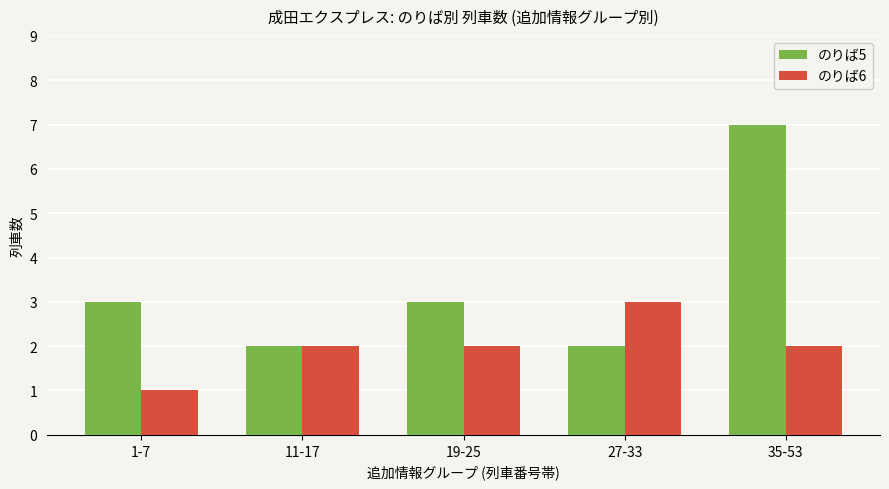

The value of のりば5 at 1-7 is 5. True or false?

False